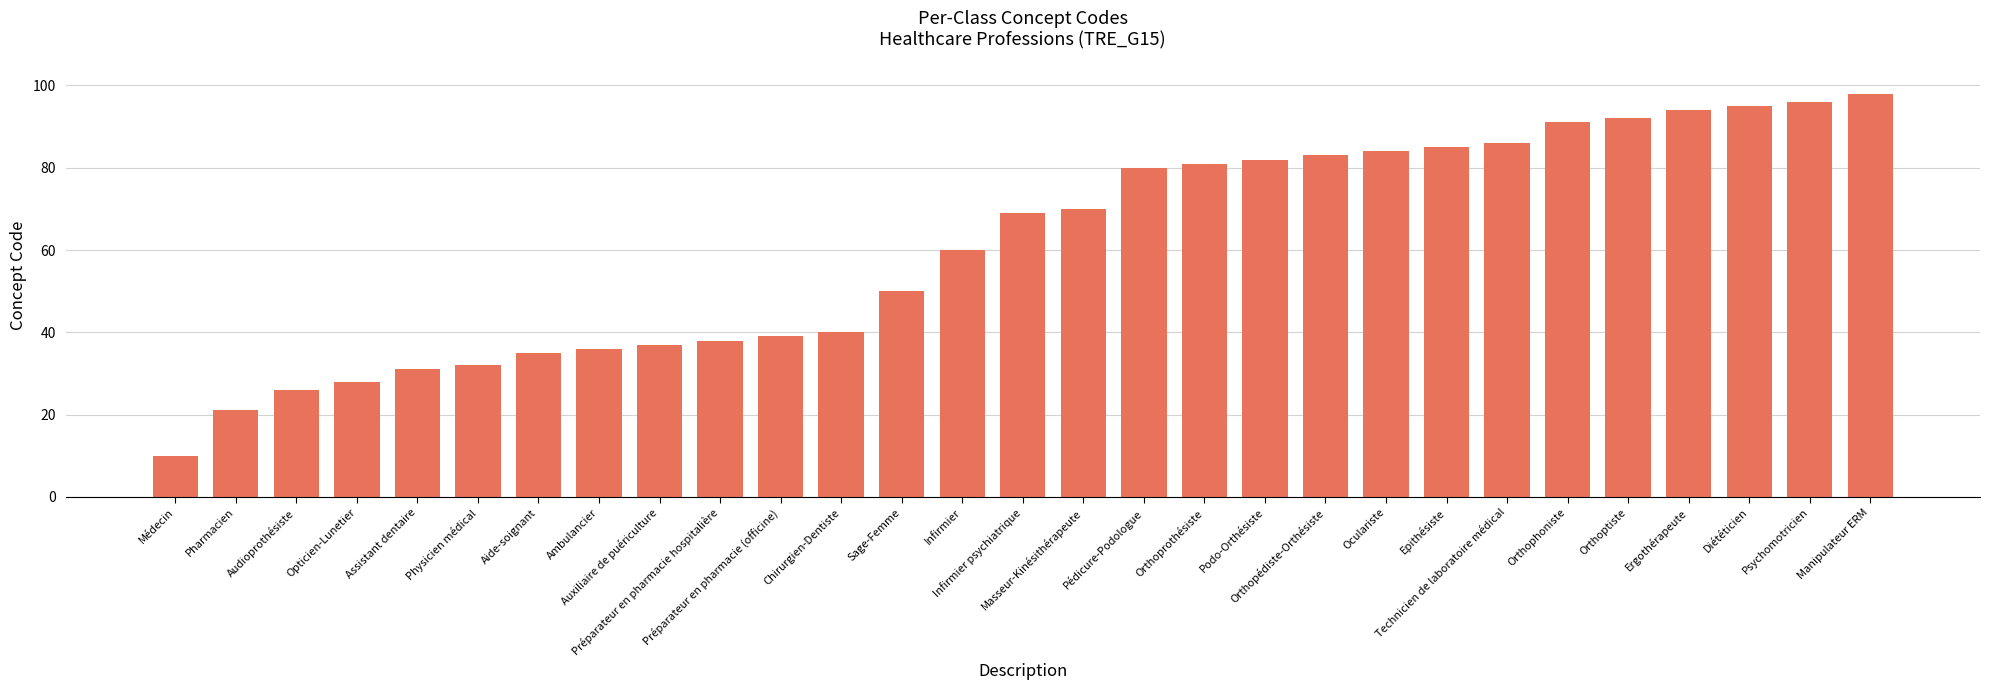

What is the difference between the values at Oculariste and Podo-Orthésiste?

2